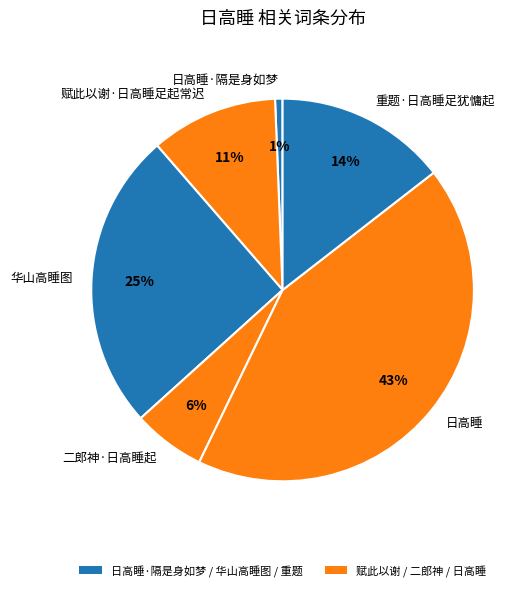

Is there a majority slice in this chart?

No